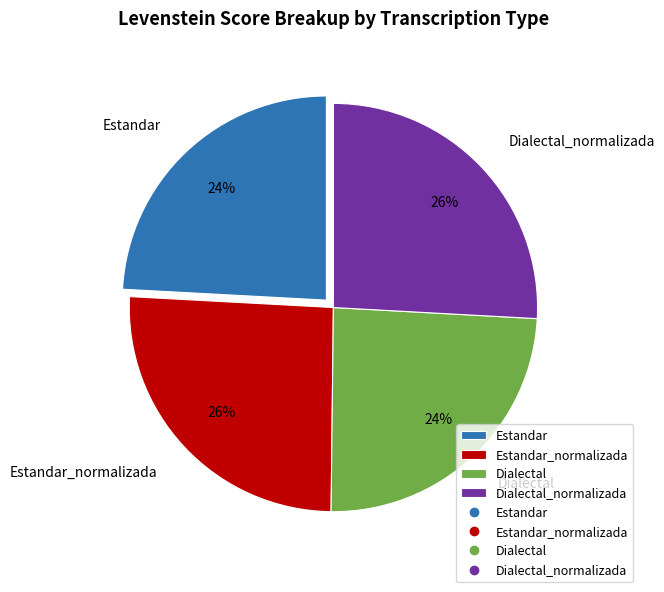

Does any single category account for the majority?

No